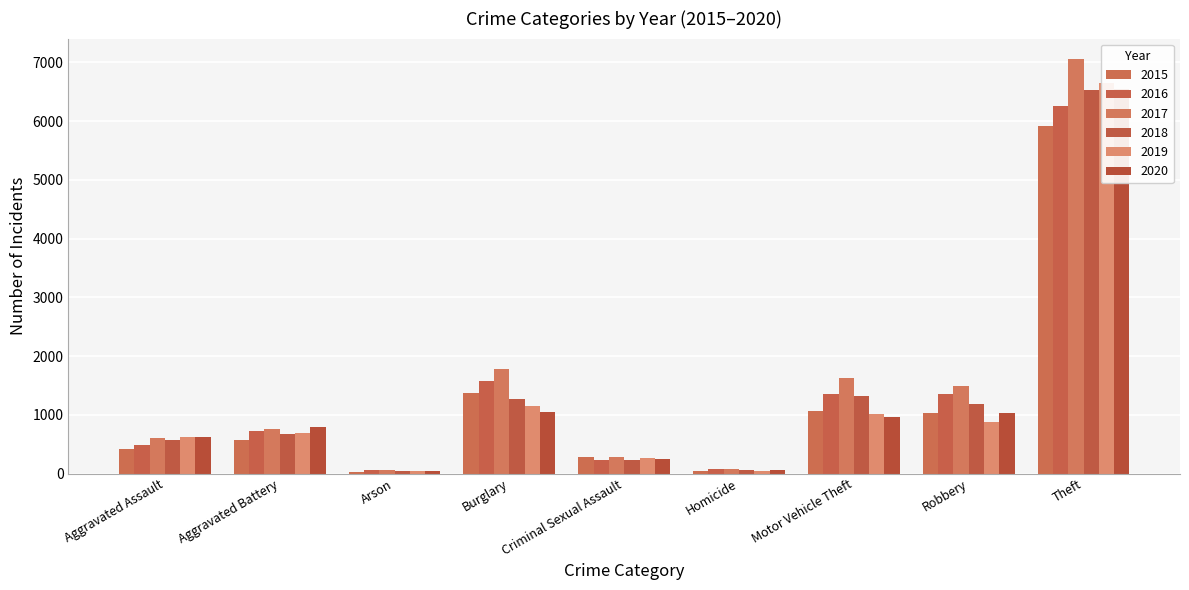

Reading left to right, what are all the values shown in this chart?

2015: Aggravated Assault=415	Aggravated Battery=570	Arson=27	Burglary=1367	Criminal Sexual Assault=274	Homicide=42	Motor Vehicle Theft=1069	Robbery=1032	Theft=5911
2016: Aggravated Assault=493	Aggravated Battery=728	Arson=57	Burglary=1574	Criminal Sexual Assault=230	Homicide=79	Motor Vehicle Theft=1352	Robbery=1359	Theft=6259
2017: Aggravated Assault=602	Aggravated Battery=765	Arson=54	Burglary=1777	Criminal Sexual Assault=288	Homicide=69	Motor Vehicle Theft=1624	Robbery=1492	Theft=7052
2018: Aggravated Assault=575	Aggravated Battery=670	Arson=36	Burglary=1269	Criminal Sexual Assault=234	Homicide=64	Motor Vehicle Theft=1314	Robbery=1191	Theft=6526
2019: Aggravated Assault=620	Aggravated Battery=698	Arson=36	Burglary=1147	Criminal Sexual Assault=257	Homicide=38	Motor Vehicle Theft=1017	Robbery=872	Theft=6644
2020: Aggravated Assault=614	Aggravated Battery=784	Arson=37	Burglary=1044	Criminal Sexual Assault=253	Homicide=55	Motor Vehicle Theft=961	Robbery=1023	Theft=6554